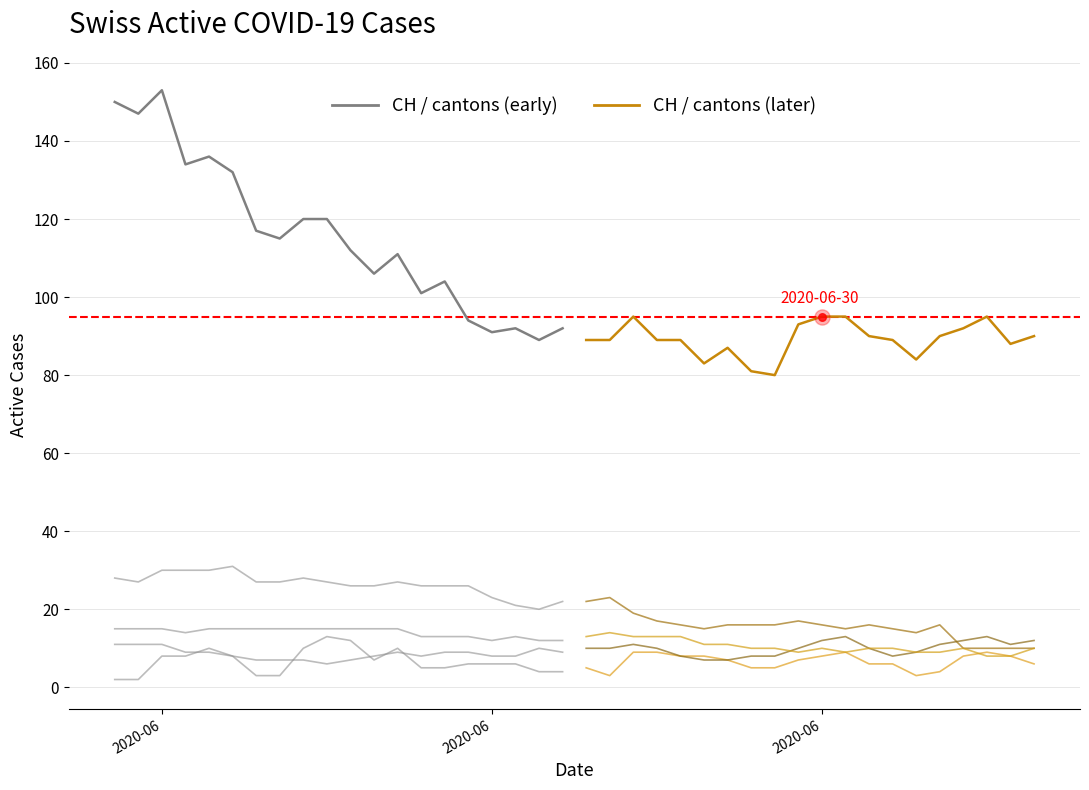

What is the total value across all series at 24?

134